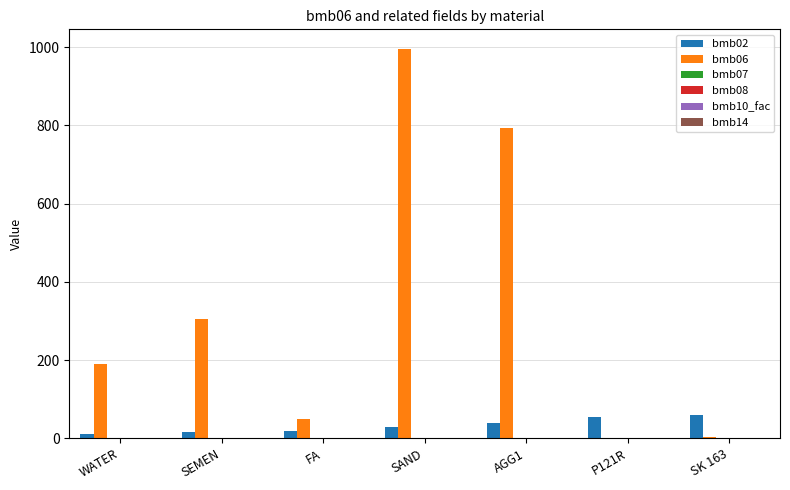

At which category is the sum across all series the highest?

SAND